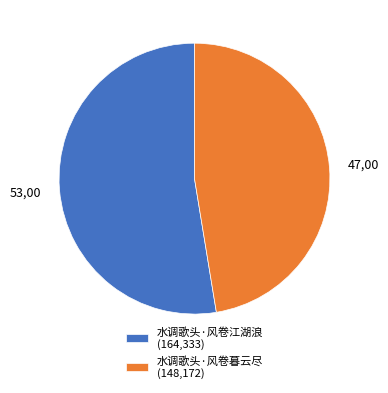

Is it true that 水调歌头·风卷江湖浪 (164,333) is 53% of the pie?

True